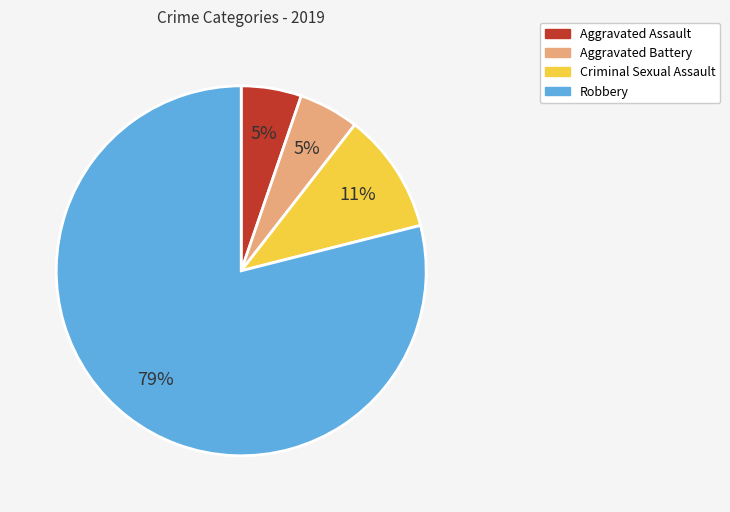

What is the largest slice in the pie chart?

Robbery